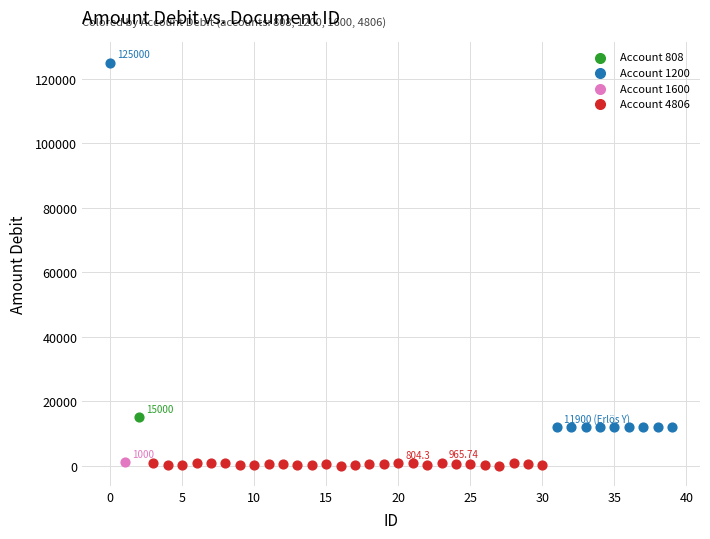

What are all the series names shown in the legend?

Account 808, Account 1200, Account 1600, Account 4806